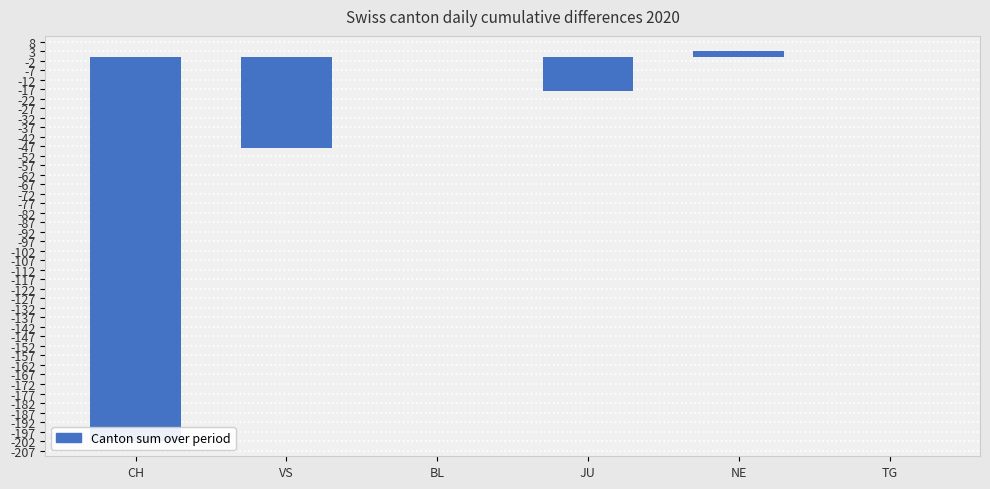

The chart shows a value of -32 at VS. True or false?

False